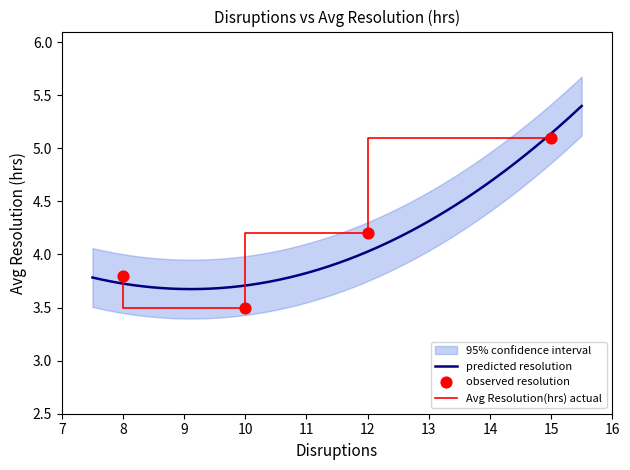

Between 15 and 8, which is larger?

15